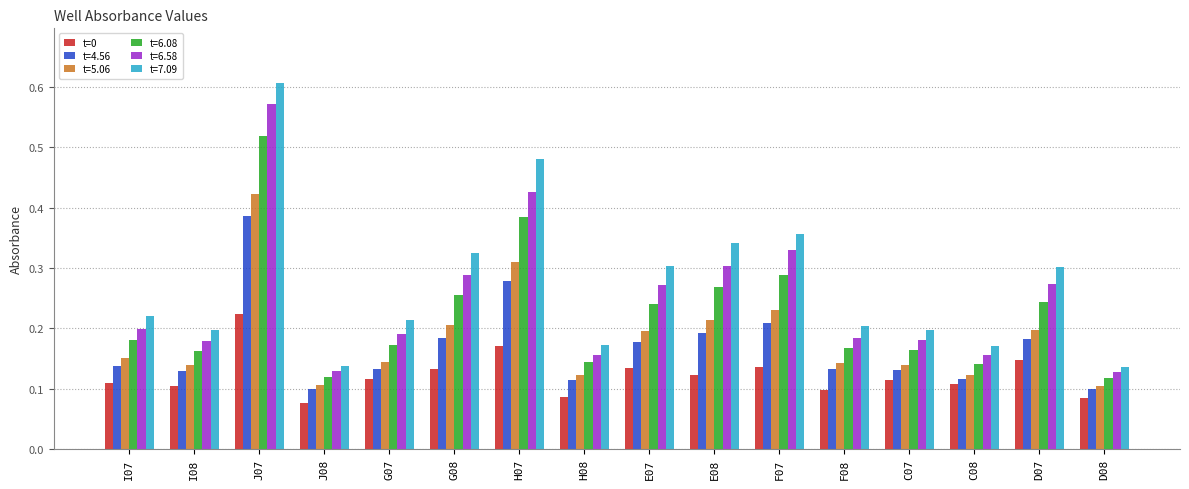

Which category has the highest value in the t=6.58 series?

J07